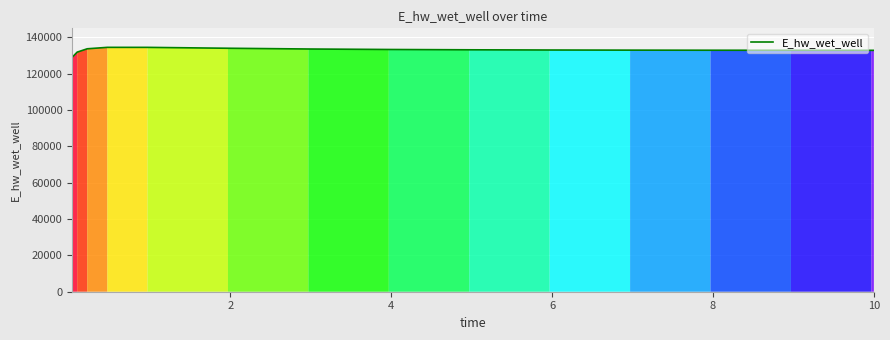

What is the minimum value shown in the chart?

129033.9